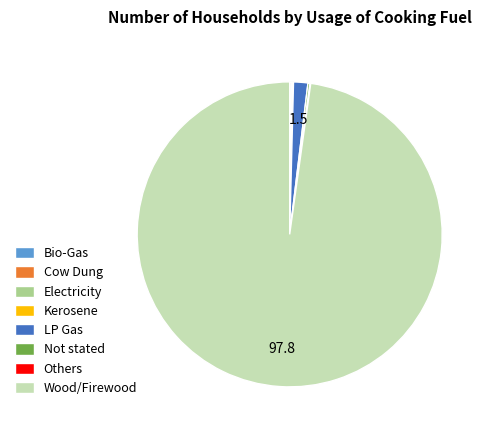

Which category accounts for the majority?

Wood/Firewood